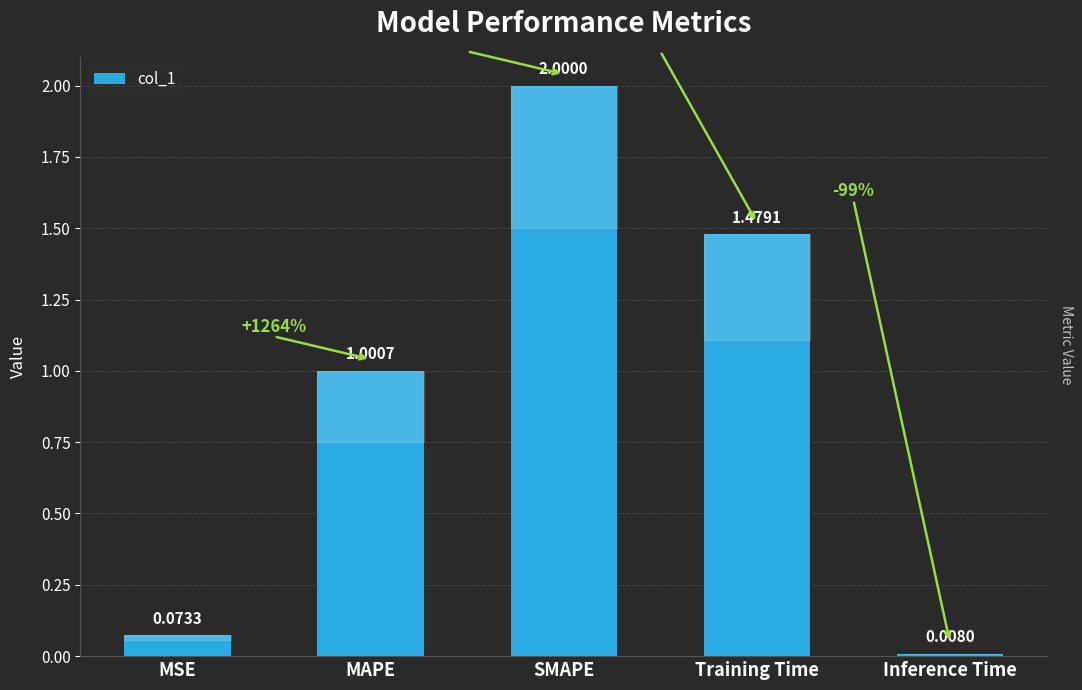

Between Training Time and MAPE, which is larger?

Training Time